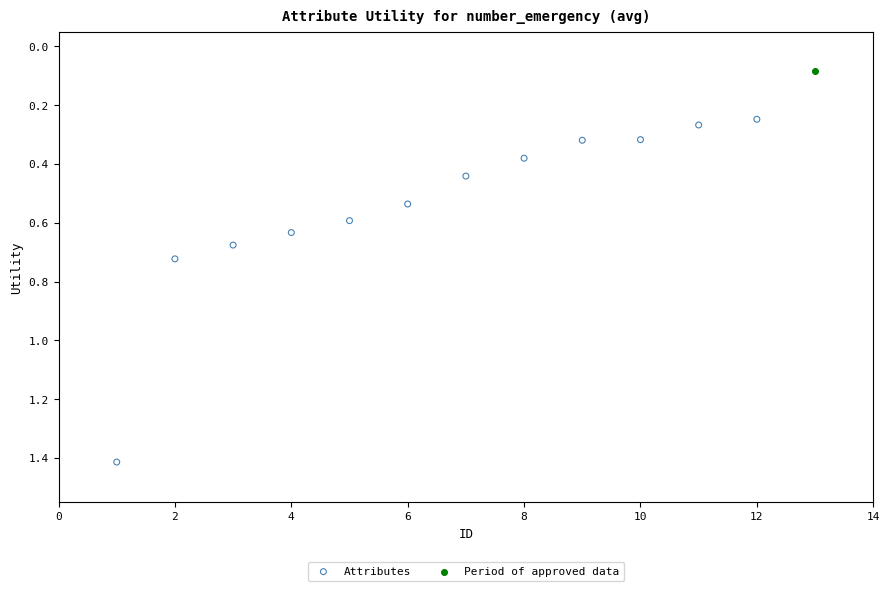

What are all the series names shown in the legend?

Attributes, Period of approved data